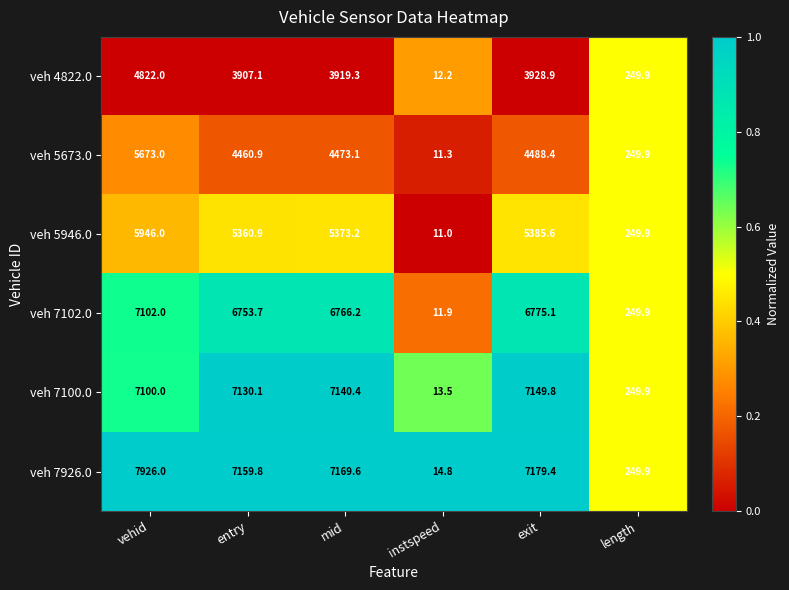

At which label does veh 7926.0 reach its minimum?

instspeed